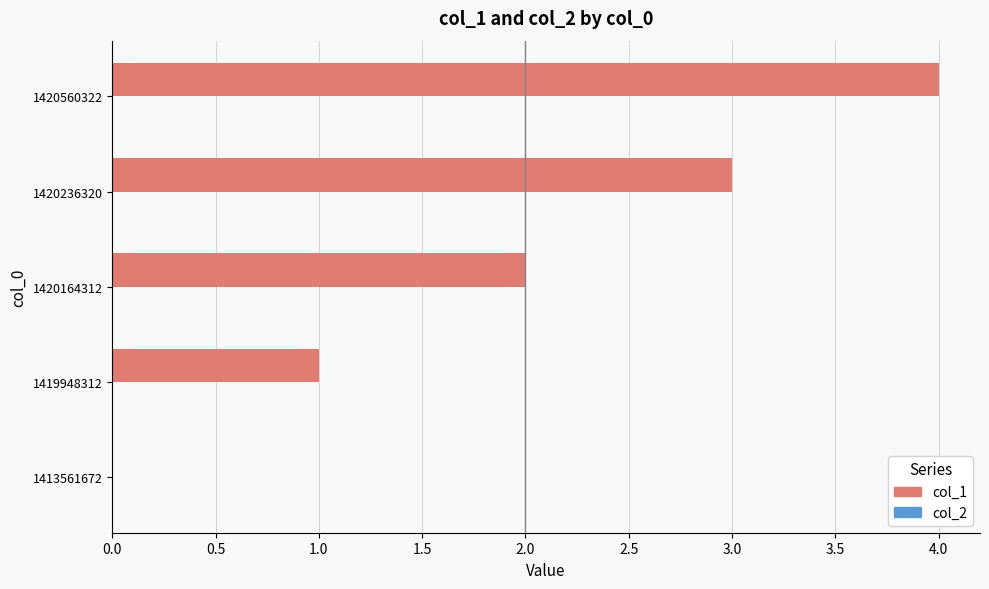

What is the greatest value displayed?

4